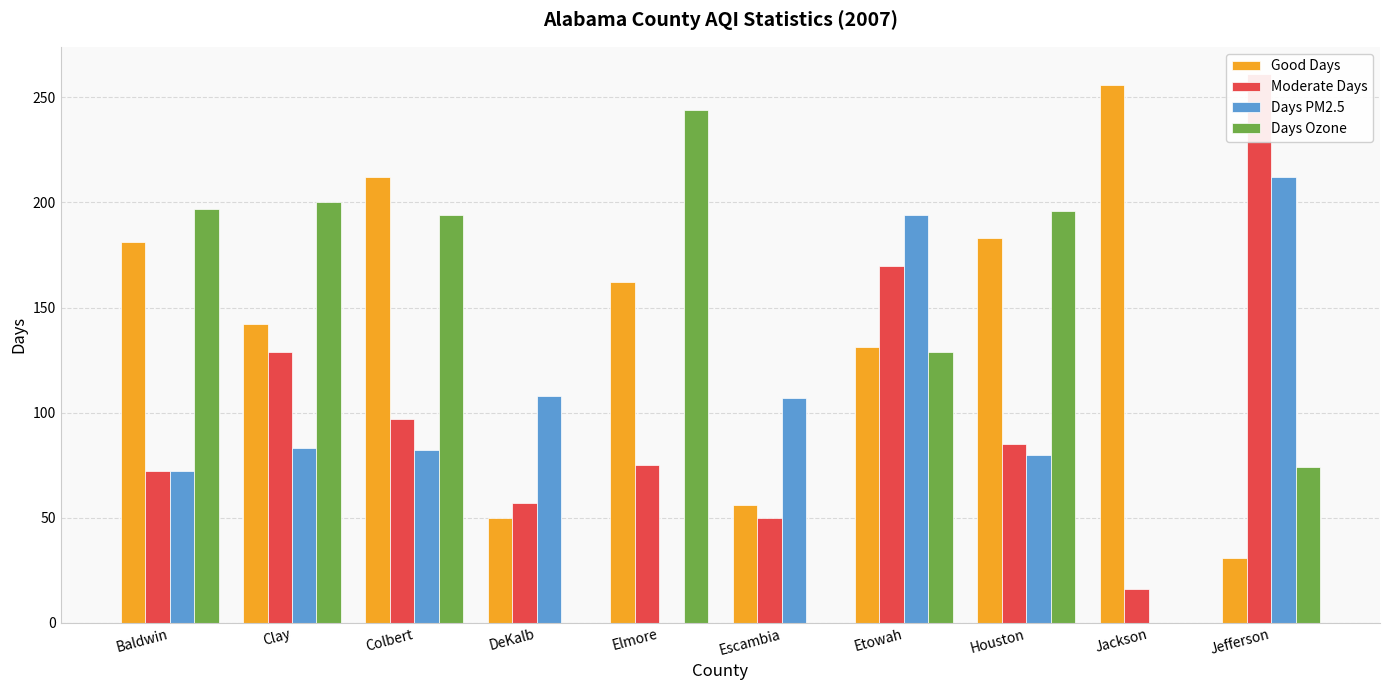

Reading right to left, extract all data points from this chart.

Good Days: Jefferson=31	Jackson=256	Houston=183	Etowah=131	Escambia=56	Elmore=162	DeKalb=50	Colbert=212	Clay=142	Baldwin=181
Moderate Days: Jefferson=261	Jackson=16	Houston=85	Etowah=170	Escambia=50	Elmore=75	DeKalb=57	Colbert=97	Clay=129	Baldwin=72
Days PM2.5: Jefferson=212	Jackson=0	Houston=80	Etowah=194	Escambia=107	Elmore=0	DeKalb=108	Colbert=82	Clay=83	Baldwin=72
Days Ozone: Jefferson=74	Jackson=0	Houston=196	Etowah=129	Escambia=0	Elmore=244	DeKalb=0	Colbert=194	Clay=200	Baldwin=197